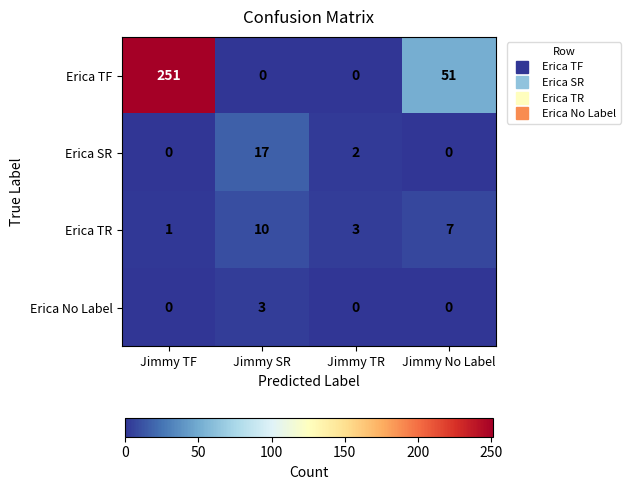

Which series has the largest total across all categories?

Erica TF